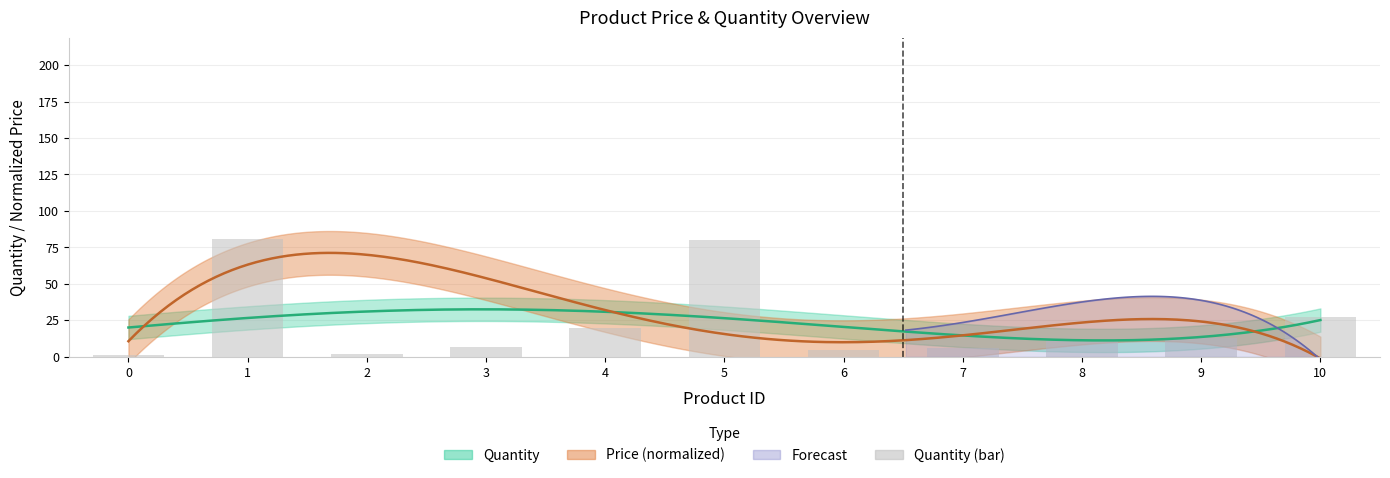

What is the approximate value at 6, to the nearest 5?

5